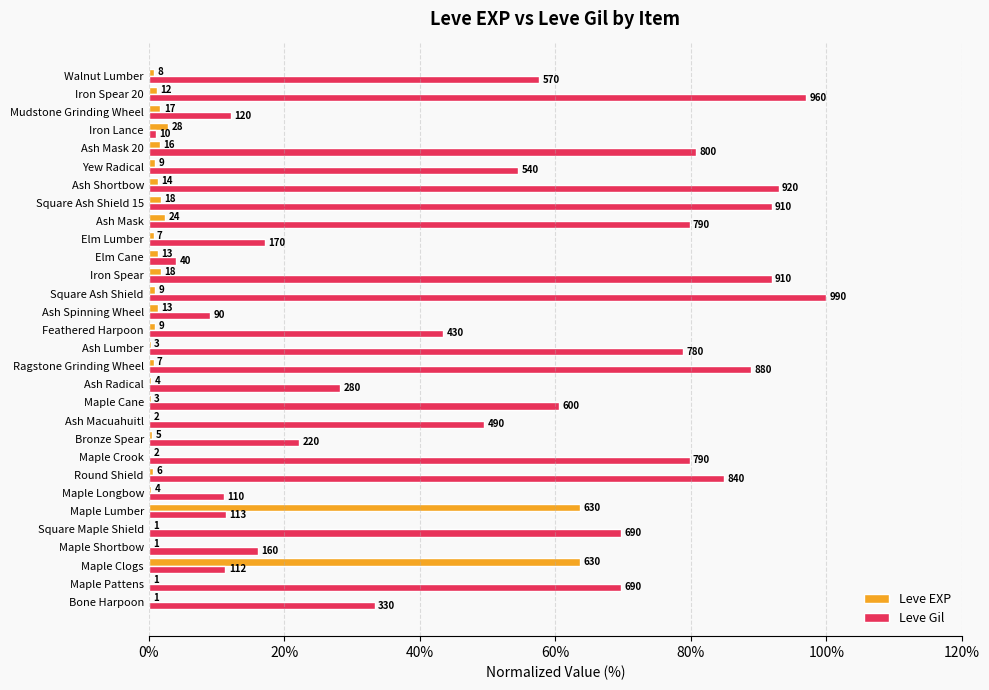

List the series in order of their peak value, highest first.

Leve Gil, Leve EXP